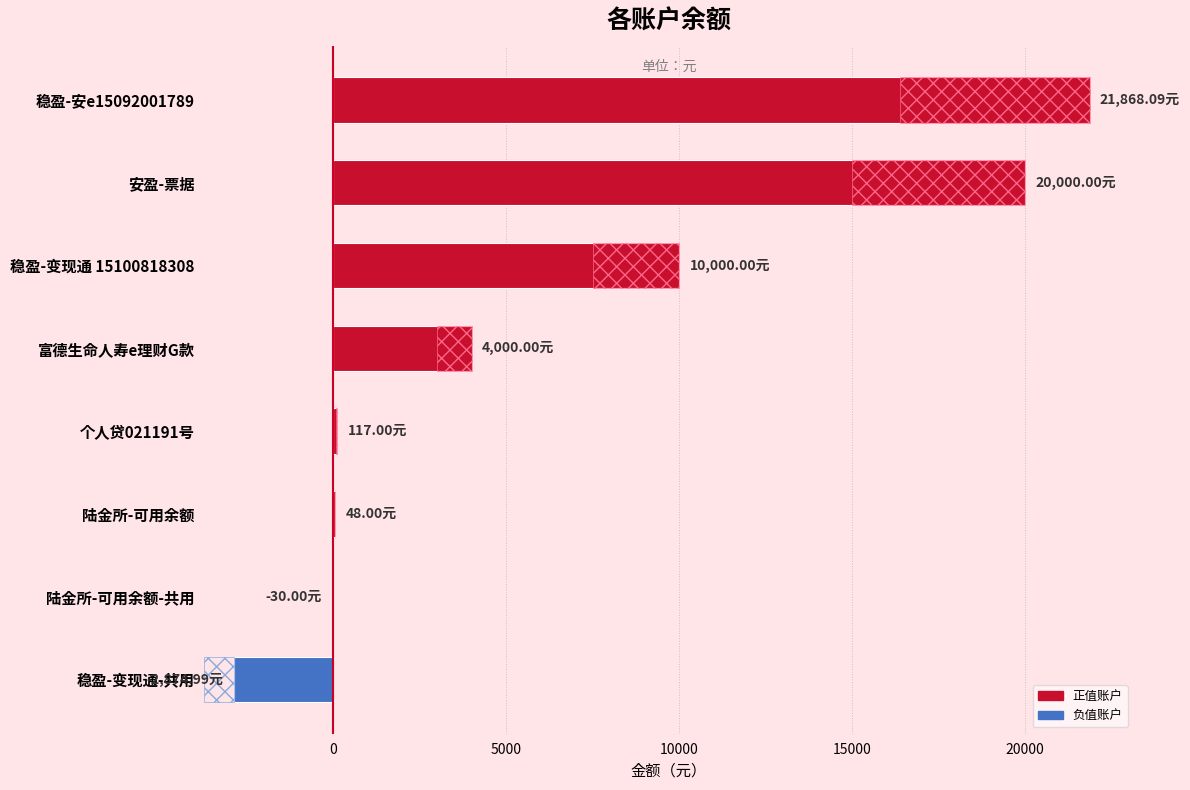

Is it true that the value at 个人贷021191号 is 75.7?

False